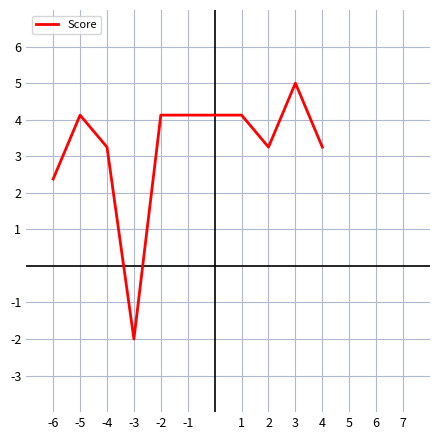

How many negative values are there?

1